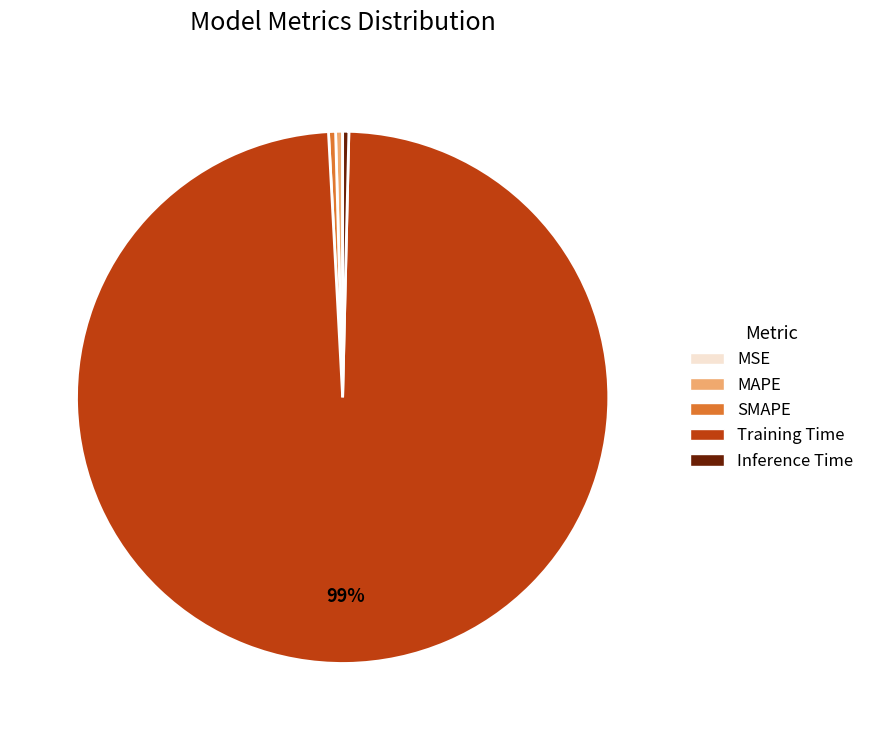

Which slice represents more than half of the pie?

Training Time